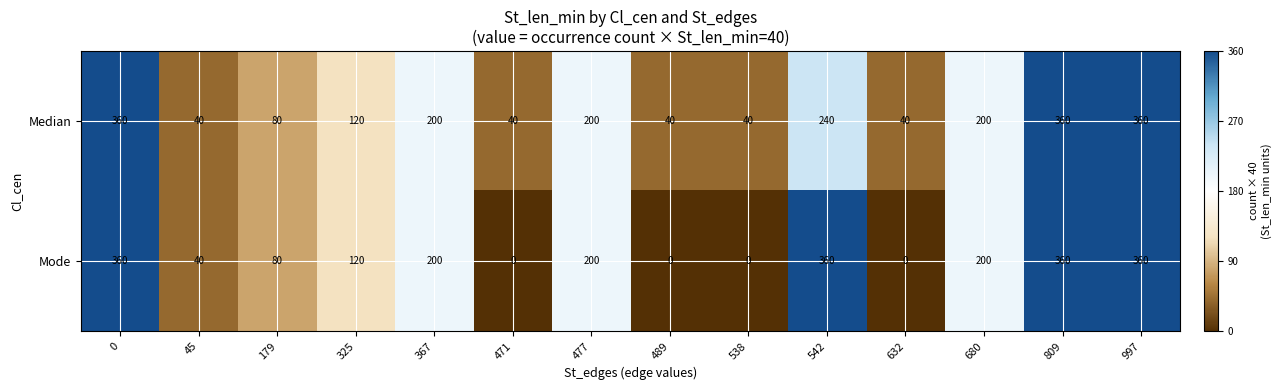

Reading right to left, what are all the values shown in this chart?

Median: 997=360	809=360	680=200	632=40	542=240	538=40	489=40	477=200	471=40	367=200	325=120	179=80	45=40	0=360
Mode: 997=360	809=360	680=200	632=0	542=360	538=0	489=0	477=200	471=0	367=200	325=120	179=80	45=40	0=360